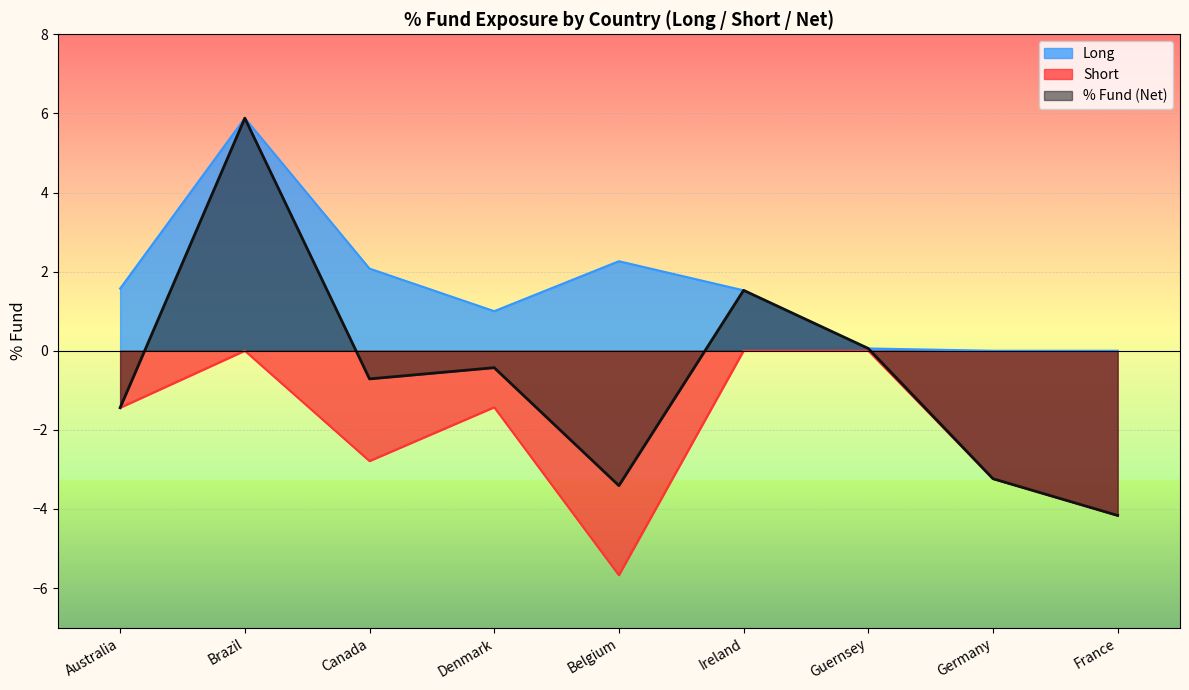

Between Australia and Belgium, which series saw the biggest shift?

Short